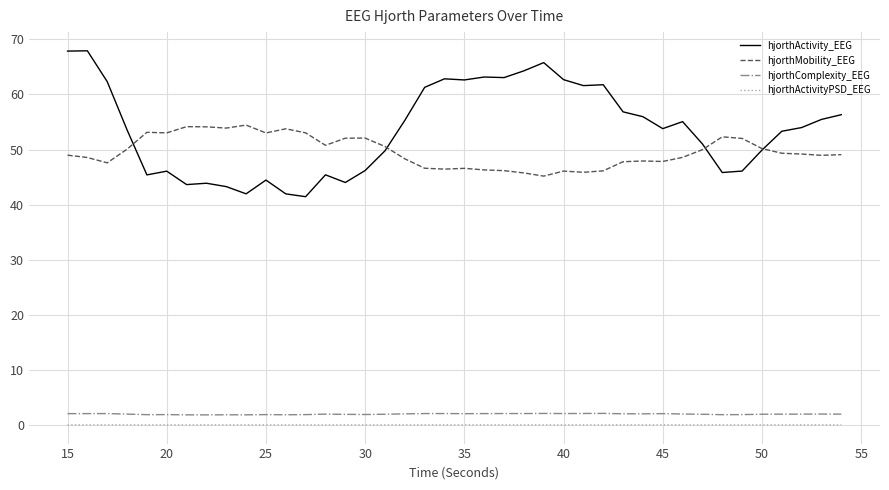

Which series has the widest spread of values?

hjorthActivity_EEG